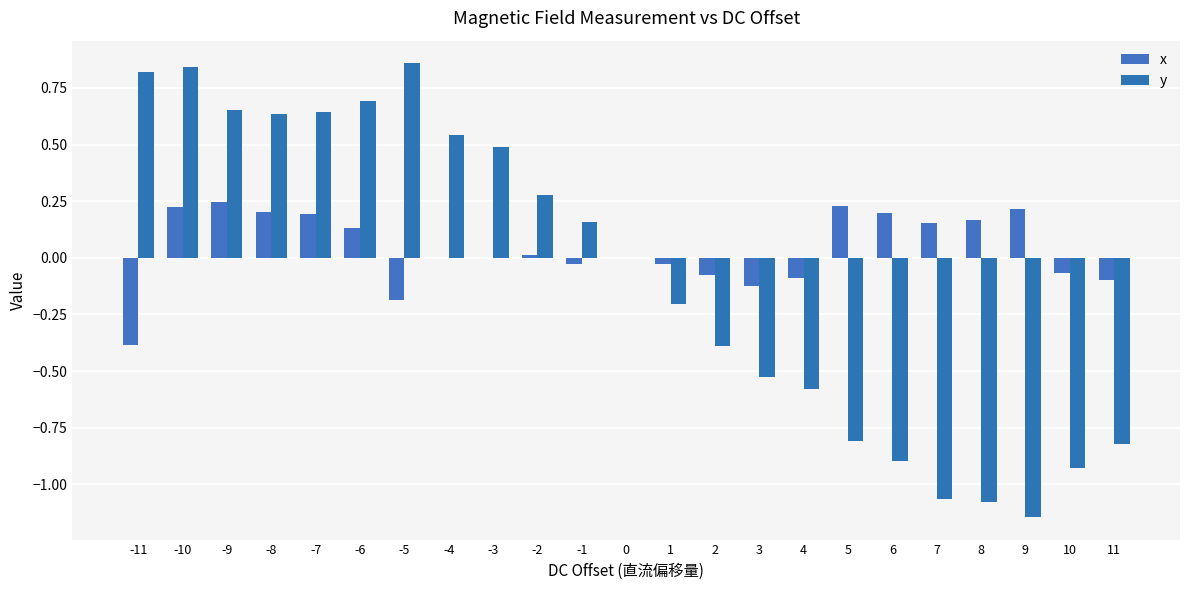

Where does the y series first go above 0?

-11